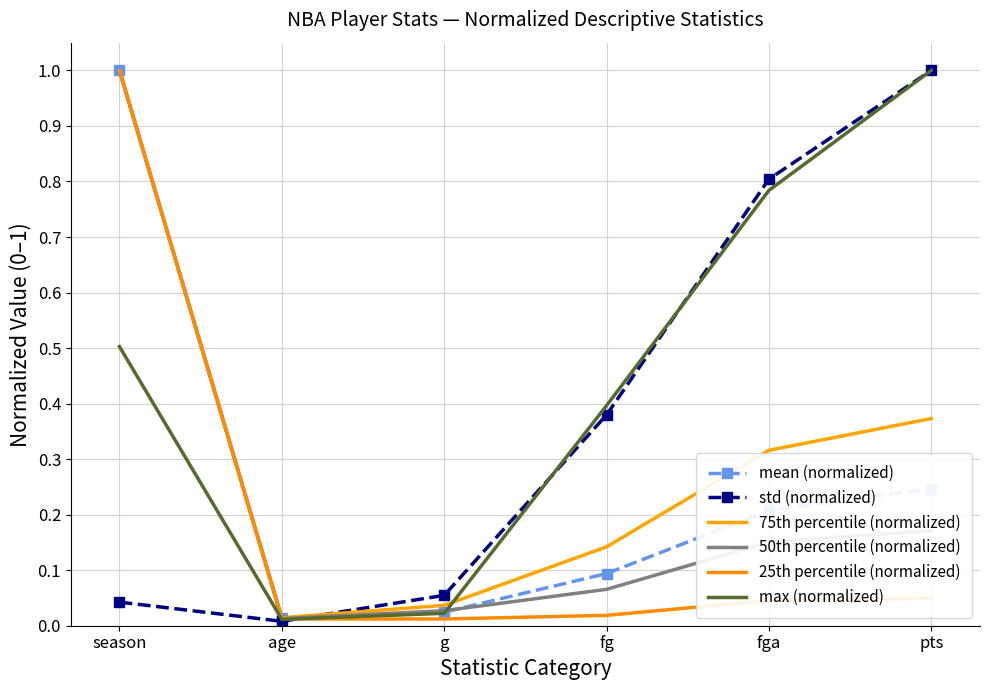

How many series are shown in this chart?

6